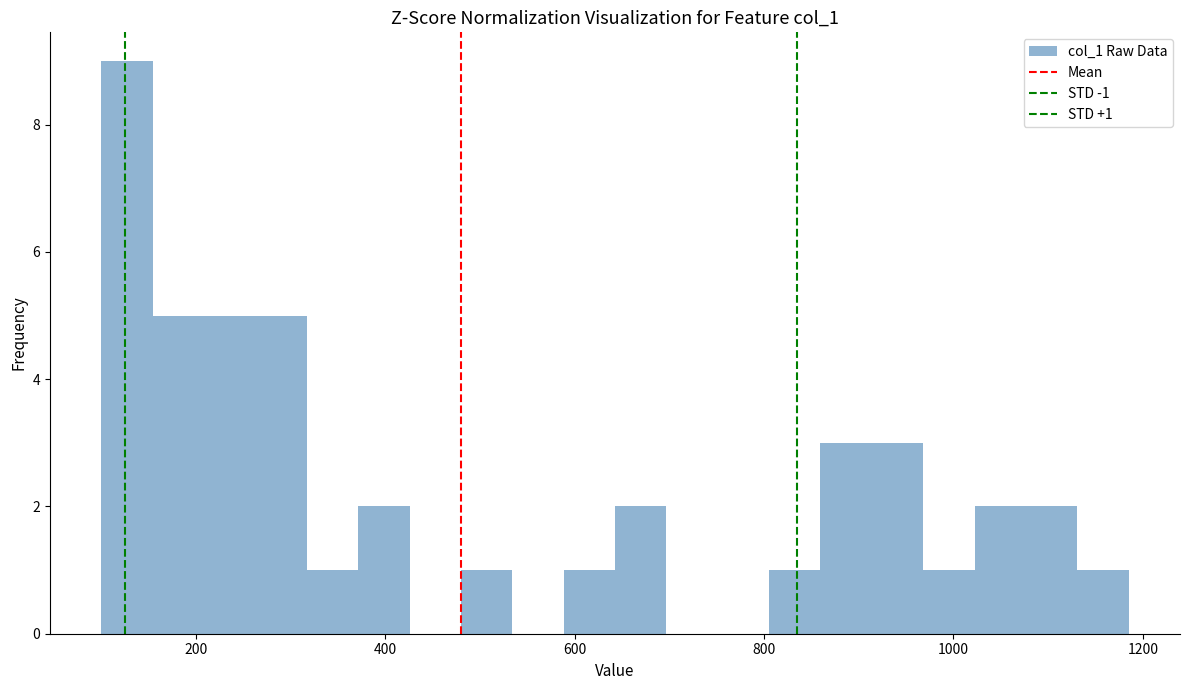

Read against the x-axis, roughly where is the centre of the tallest bar?

120